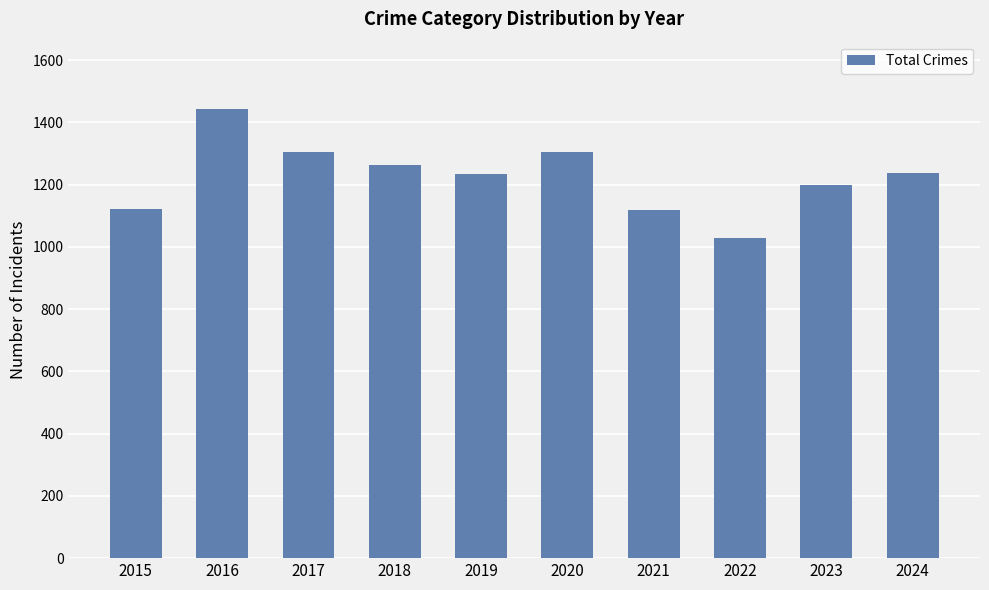

What is the approximate value at 2018, to the nearest 5?

1265